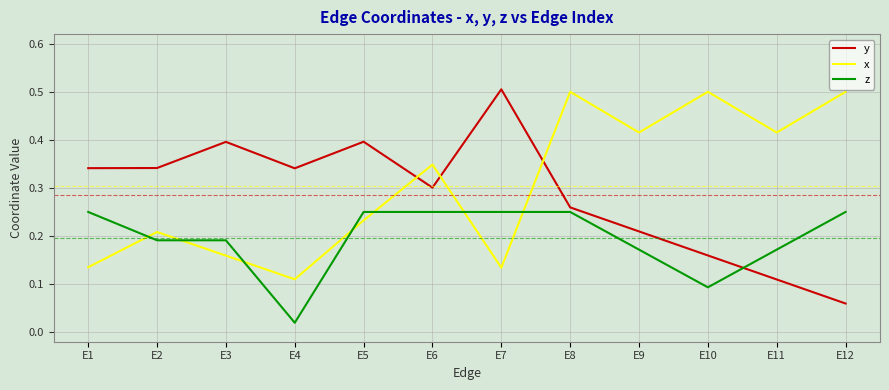

At E1, list the series in order from smallest to largest.

x, z, y